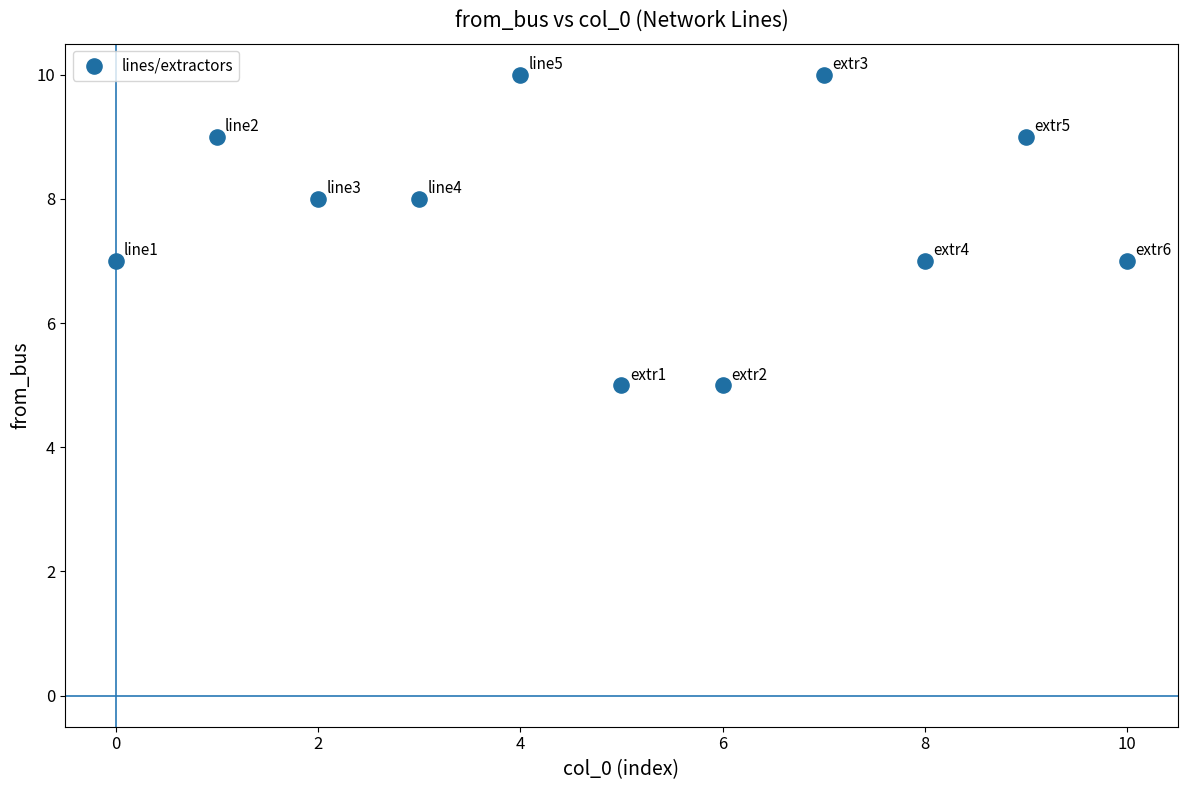

What is the average Y value?

8